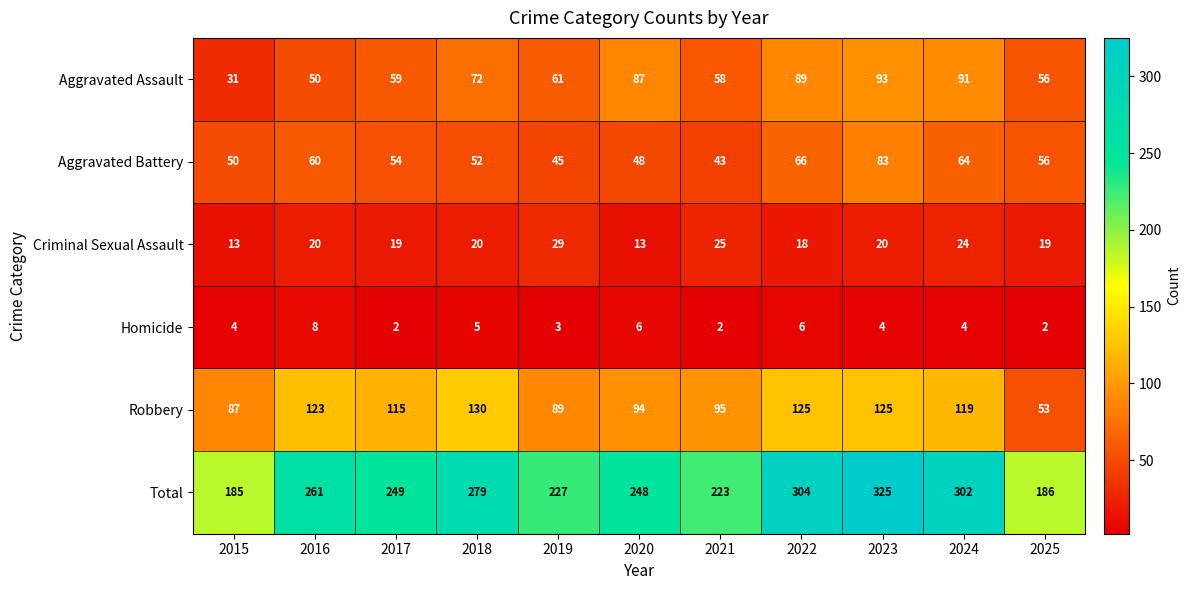

At which category is the sum across all series the highest?

2023